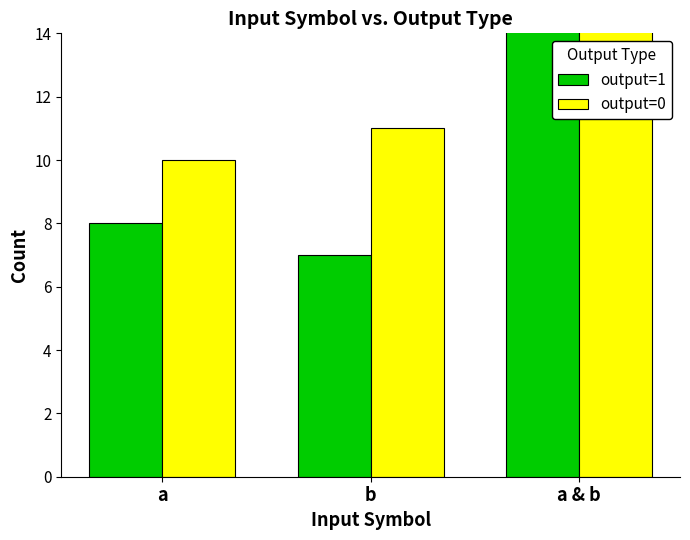

How many data points in output=0 are less than 11?

1